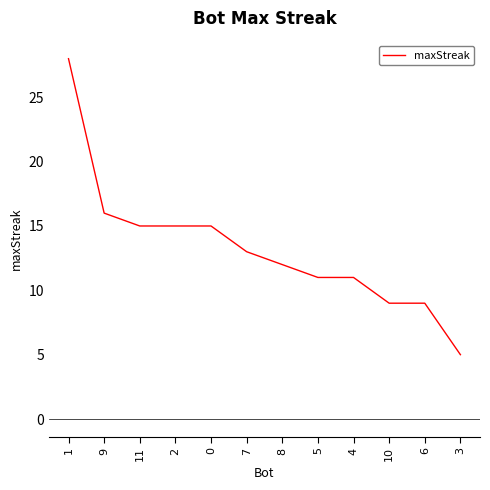

What position from the left is 3?

12